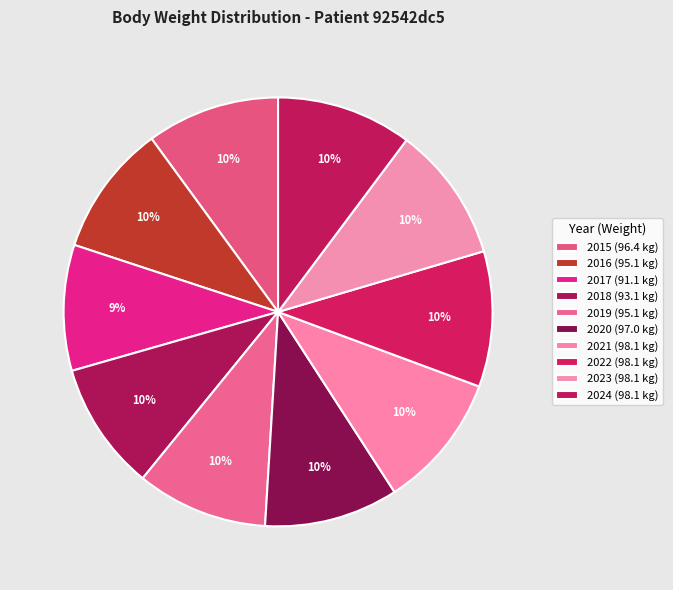

How many segments does this pie chart have?

10